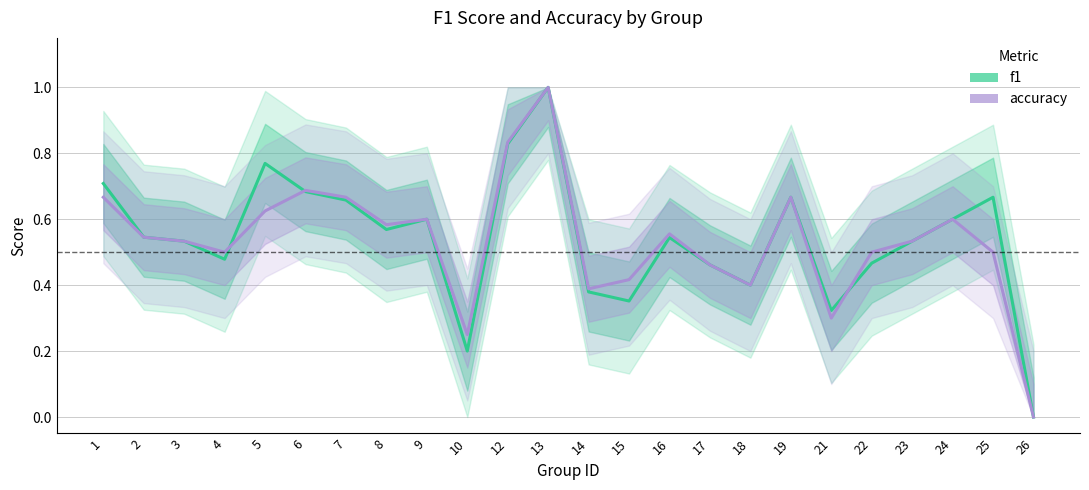

True or false: accuracy and f1 intersect in this chart.

True